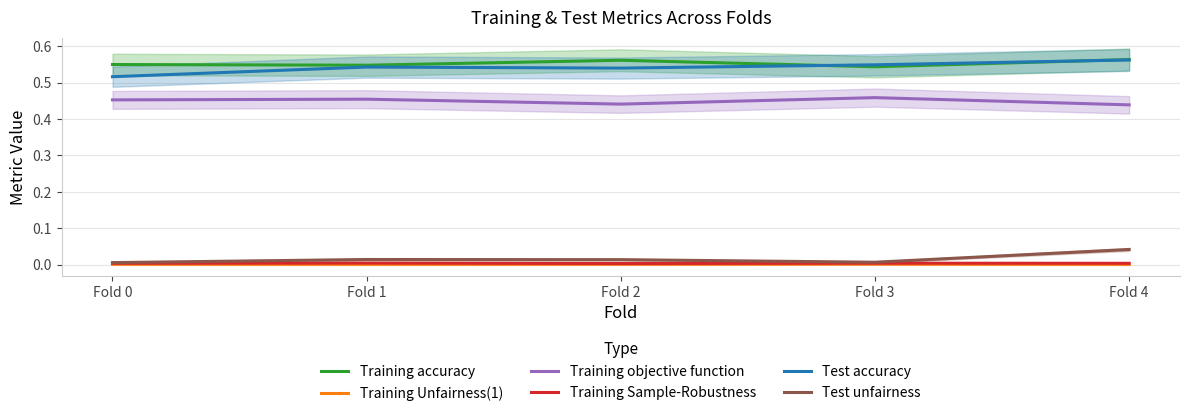

What is the sum of the Training accuracy values at Fold 0 and Fold 3?

1.1